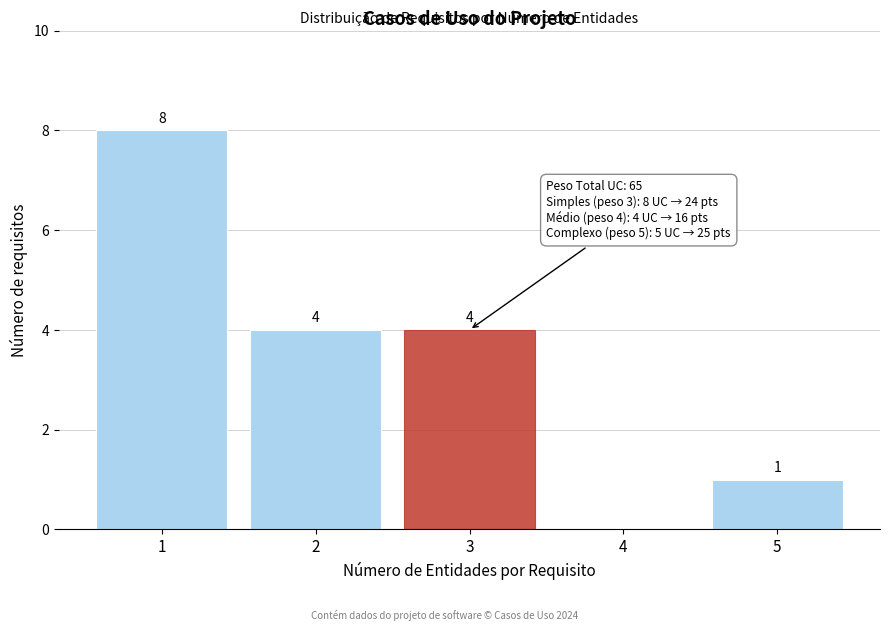

Reading right to left, what are all the values shown in this chart?

5=1	4=0	3=4	2=4	1=8